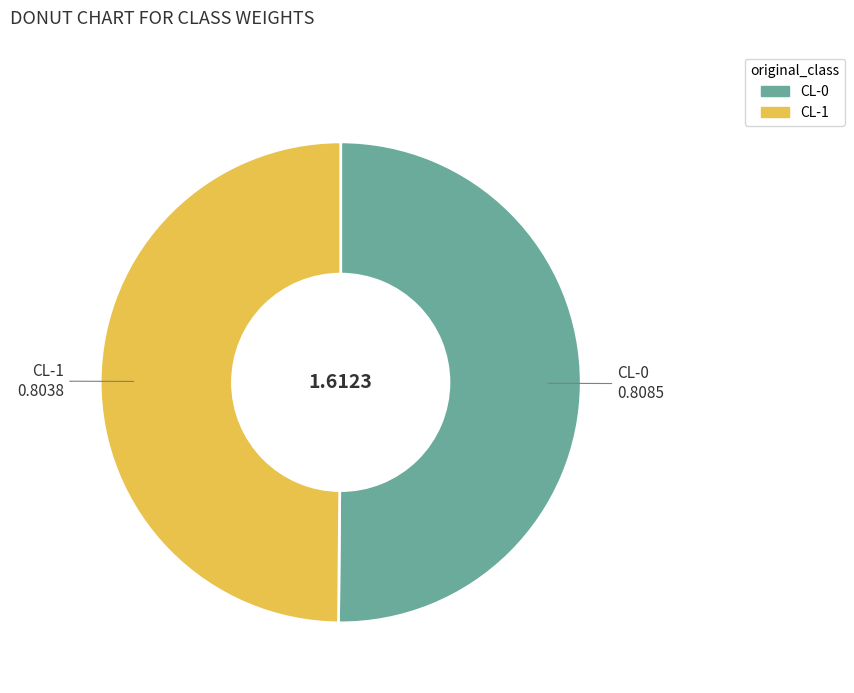

True or false: CL-0 accounts for 50% of the total.

True